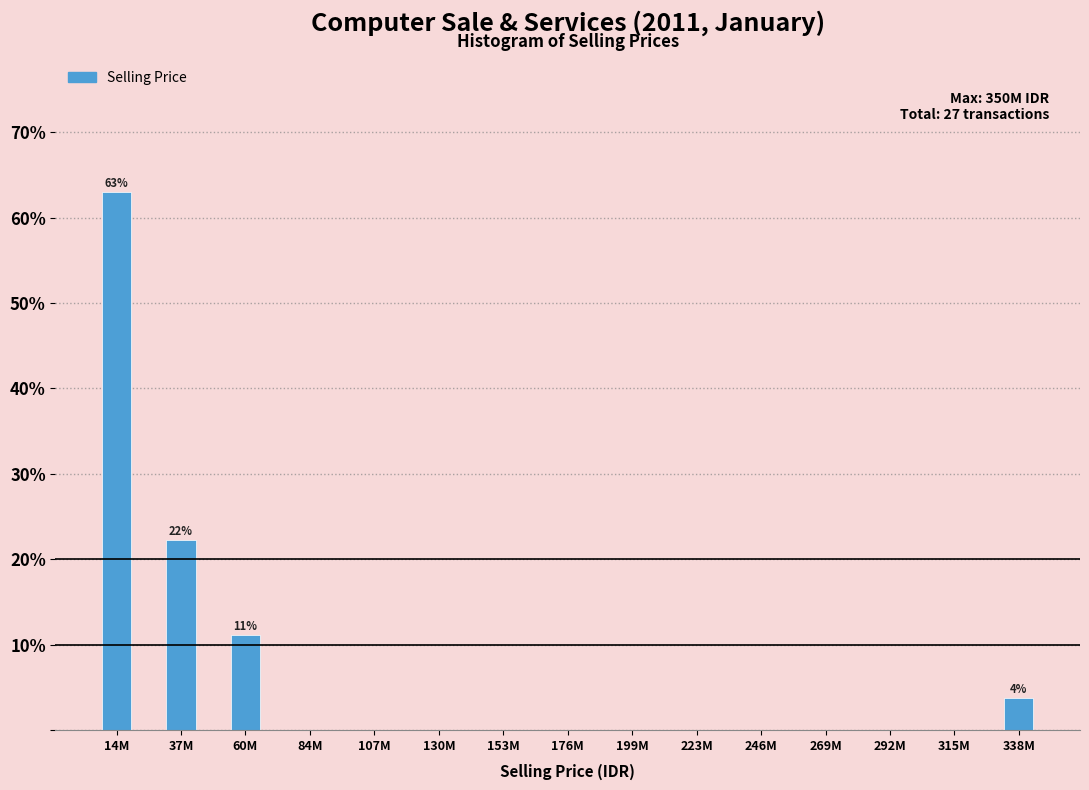

Reading left to right, what are all the values shown in this chart?

14M=63.0	37M=22.2	60M=11.1	84M=0.0	107M=0.0	130M=0.0	153M=0.0	176M=0.0	199M=0.0	223M=0.0	246M=0.0	269M=0.0	292M=0.0	315M=0.0	338M=3.7